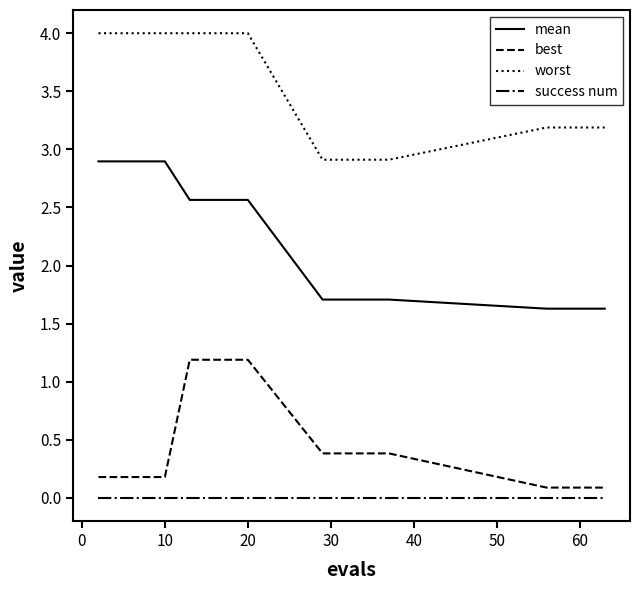

At how many categories does at least one series exceed 1?

20